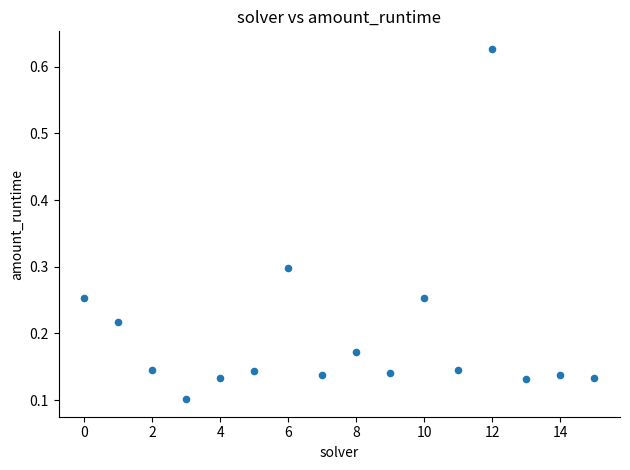

What is the range of Y values (max minus min)?

0.5